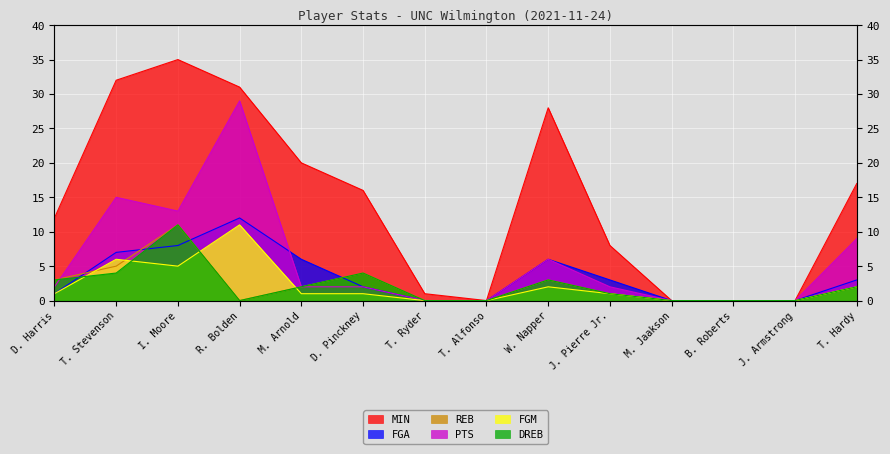

Where does the FGA series first go above 3?

T. Stevenson